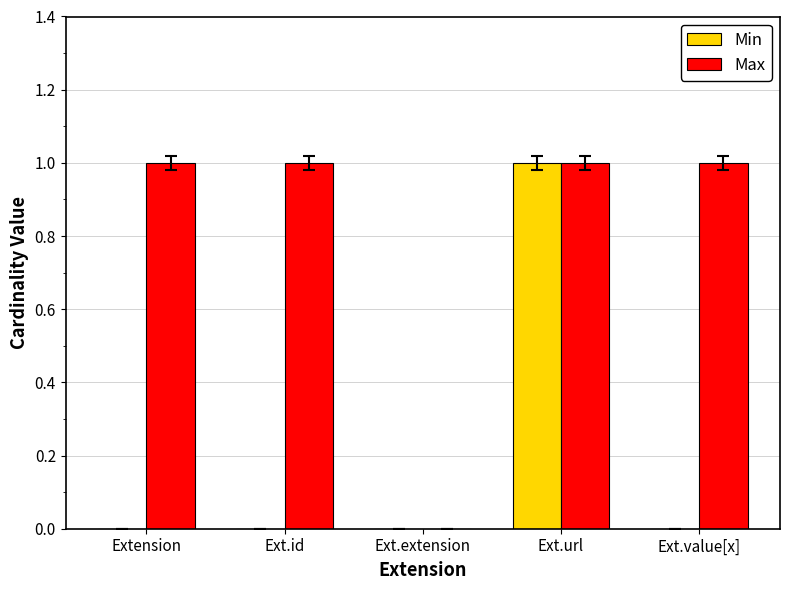

Reading right to left, transcribe all the data shown in this chart.

Min: 0	1	0	0	0
Max: 1	1	0	1	1